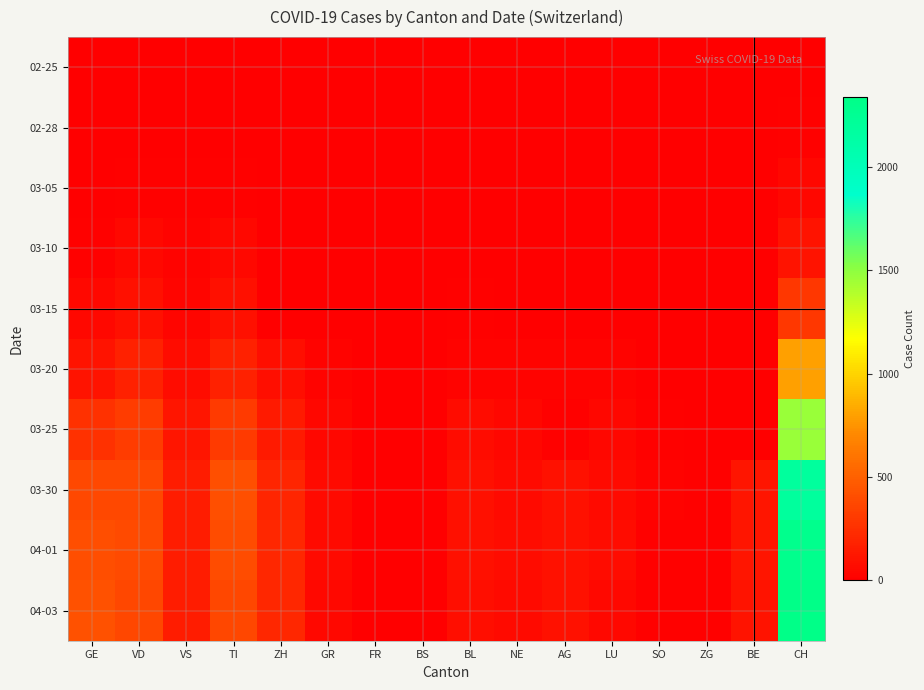

Reading right to left, transcribe all the data shown in this chart.

02-25: CH=0	BE=0	ZG=0	SO=0	LU=0	AG=0	NE=0	BL=0	BS=0	FR=0	GR=0	ZH=0	TI=0	VS=0	VD=0	GE=0
02-28: CH=12	BE=0	ZG=0	SO=0	LU=1	AG=0	NE=0	BL=0	BS=0	FR=0	GR=0	ZH=0	TI=4	VS=5	VD=4	GE=2
03-05: CH=38	BE=0	ZG=0	SO=0	LU=2	AG=0	NE=0	BL=1	BS=1	FR=0	GR=0	ZH=0	TI=14	VS=10	VD=14	GE=5
03-10: CH=101	BE=0	ZG=0	SO=0	LU=5	AG=0	NE=4	BL=5	BS=1	FR=0	GR=0	ZH=0	TI=48	VS=19	VD=48	GE=18
03-15: CH=287	BE=0	ZG=0	SO=0	LU=9	AG=0	NE=9	BL=12	BS=0	FR=0	GR=0	ZH=0	TI=90	VS=35	VD=90	GE=46
03-20: CH=797	BE=0	ZG=1	SO=0	LU=21	AG=25	NE=21	BL=27	BS=0	FR=0	GR=24	ZH=78	TI=182	VS=73	VD=182	GE=109
03-25: CH=1465	BE=0	ZG=9	SO=10	LU=41	AG=16	NE=41	BL=68	BS=0	FR=0	GR=45	ZH=146	TI=306	VS=118	VD=314	GE=258
03-30: CH=2183	BE=112	ZG=13	SO=19	LU=57	AG=94	NE=57	BL=86	BS=0	FR=0	GR=58	ZH=197	TI=415	VS=153	VD=376	GE=382
04-01: CH=2292	BE=115	ZG=13	SO=10	LU=66	AG=94	NE=66	BL=86	BS=0	FR=0	GR=59	ZH=203	TI=396	VS=147	VD=390	GE=406
04-03: CH=2337	BE=109	ZG=15	SO=17	LU=49	AG=100	NE=61	BL=82	BS=0	FR=0	GR=51	ZH=207	TI=370	VS=147	VD=372	GE=424